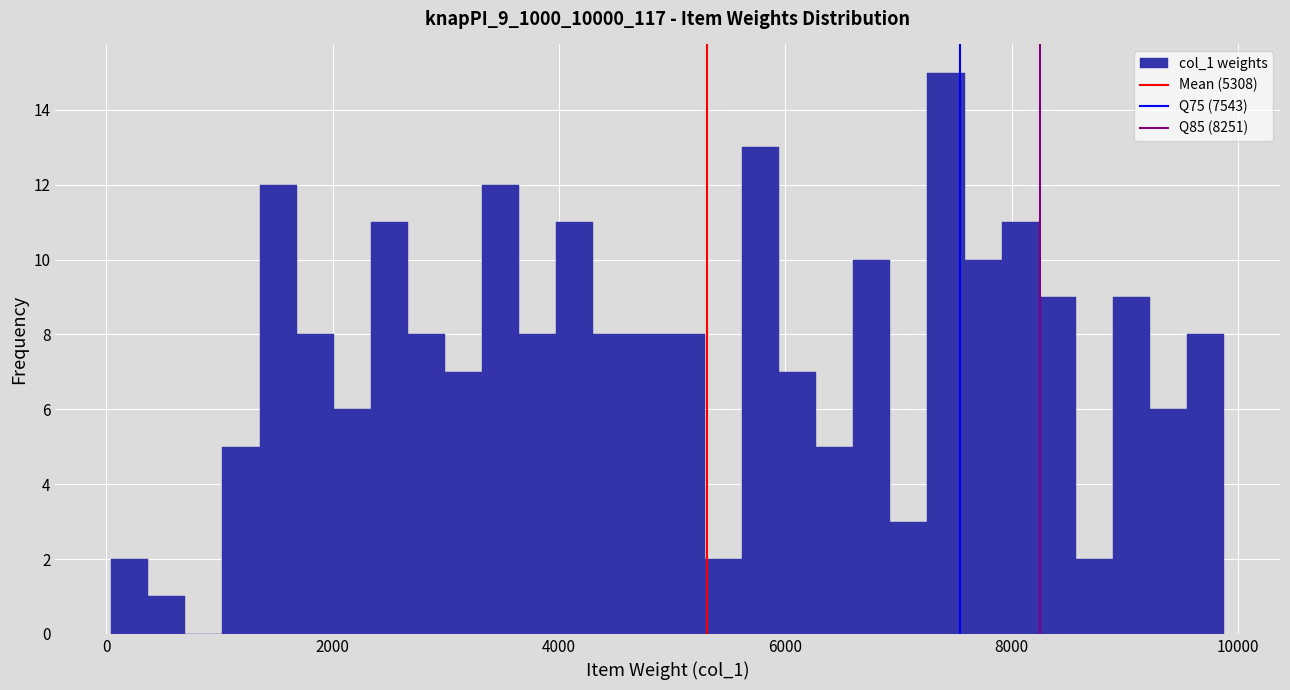

Around what value on the x-axis is the tallest bar? Give the approximate position of its centre, as read against the axis.

7400